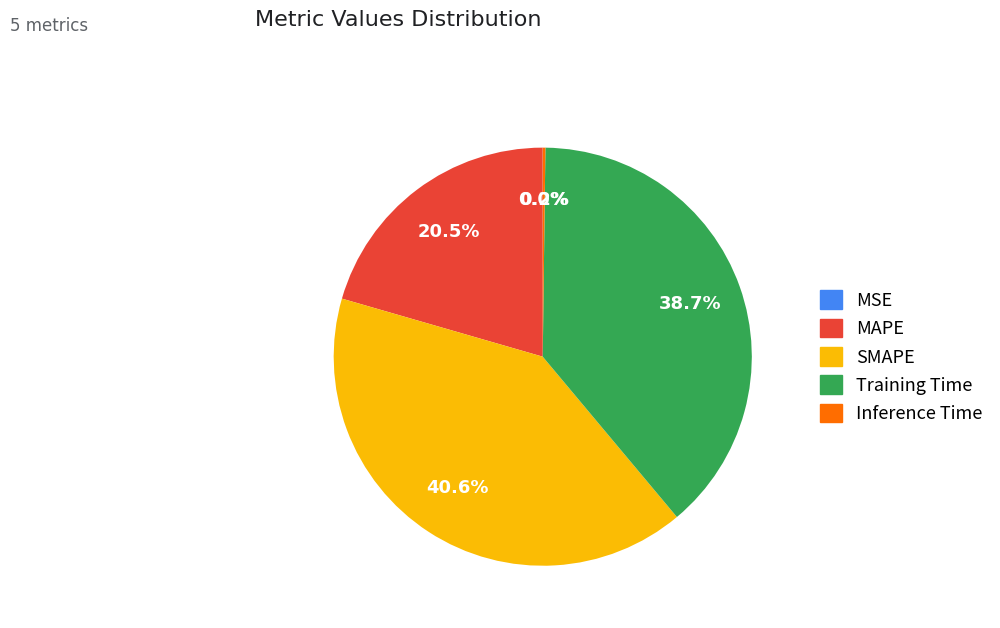

Which slice is the largest?

SMAPE